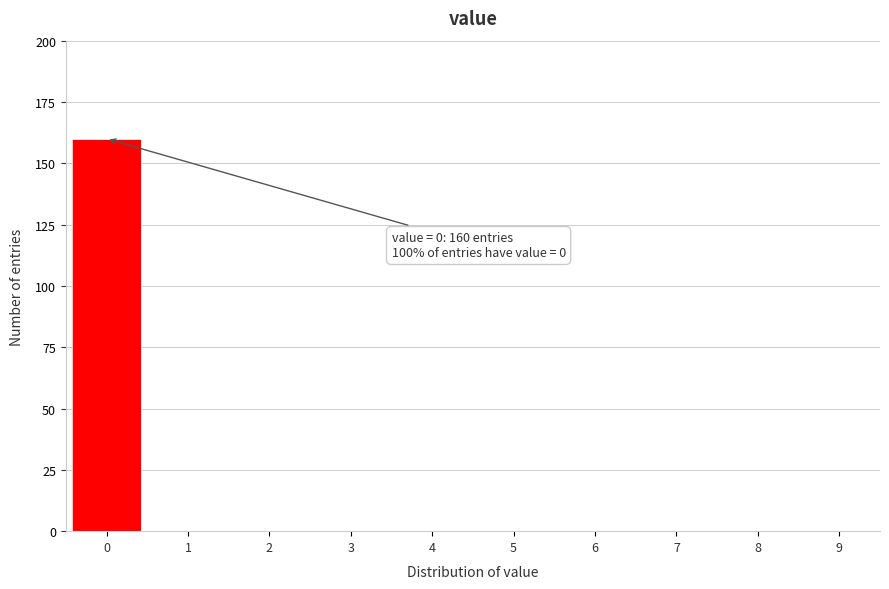

Which range on the x-axis has the tallest bar?

-0.5 to 0.5